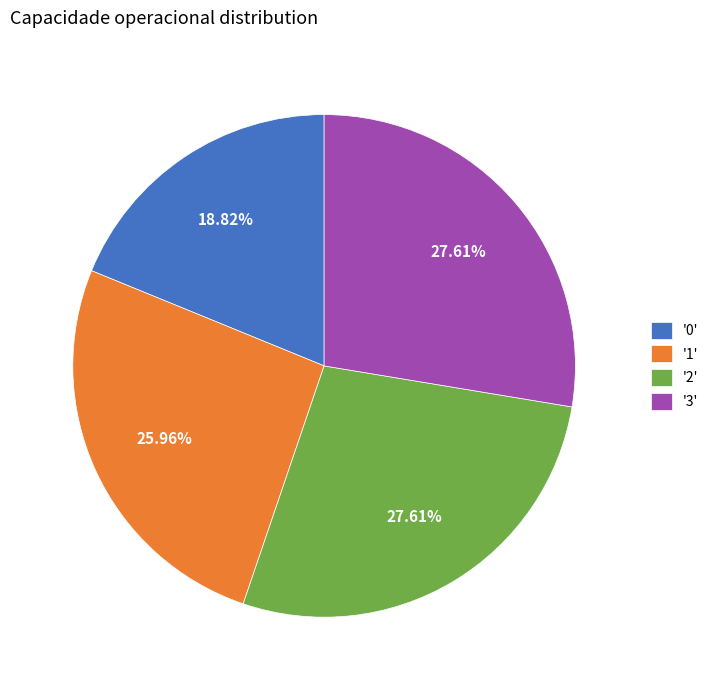

Approximately how many times larger is the value at '2' compared to '1'?

1.1